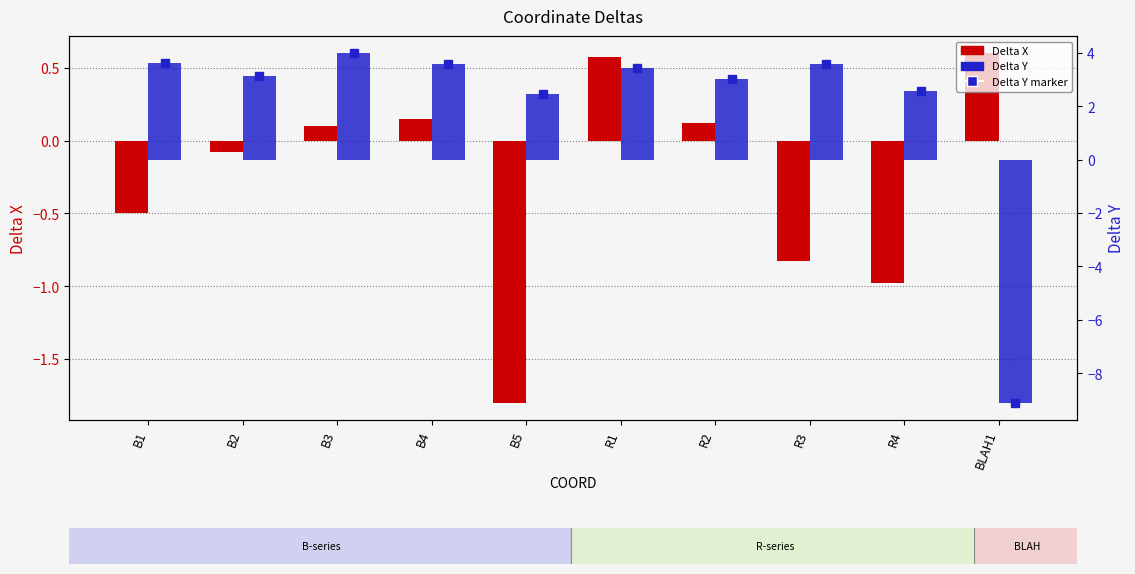

The value of Delta Y at R3 is 5.5. True or false?

False